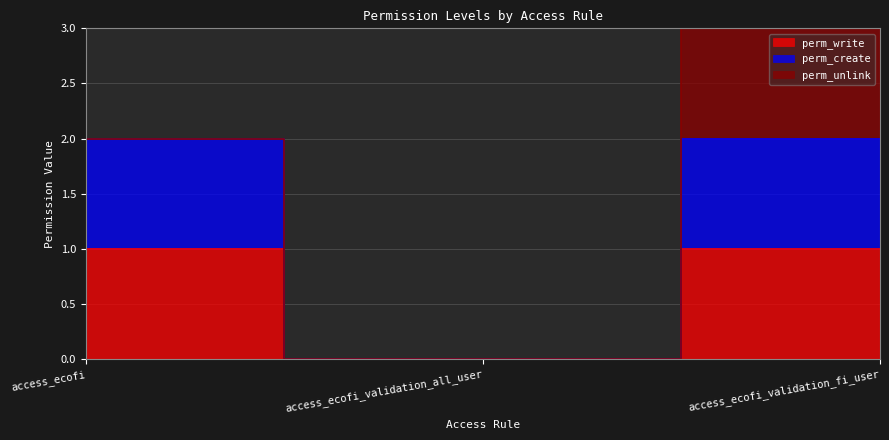

List the labels in order of perm_create value, largest first.

access_ecofi, access_ecofi_validation_fi_user, access_ecofi_validation_all_user